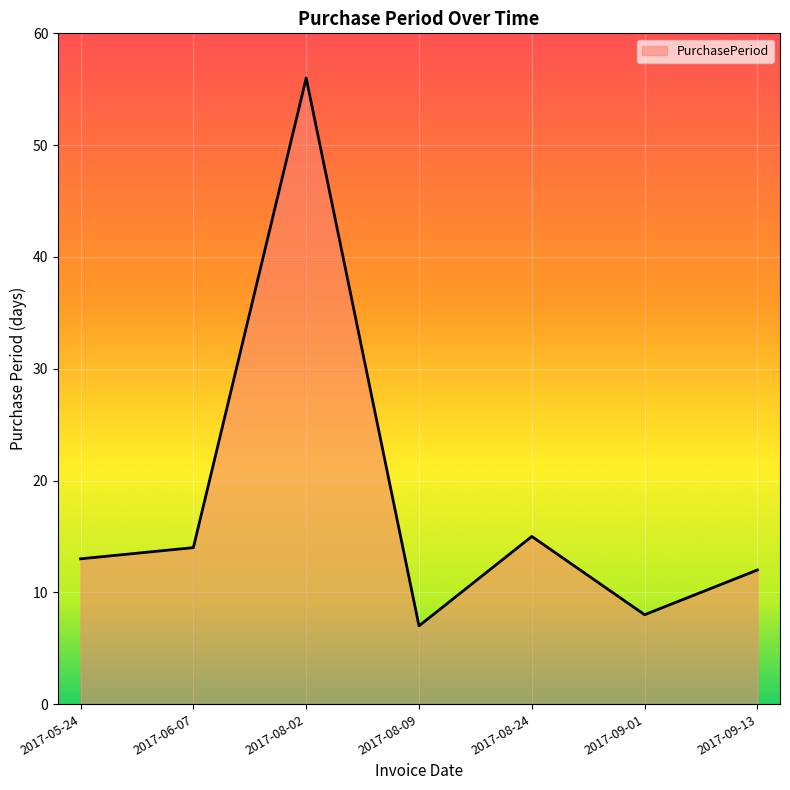

Reading left to right, what are all the values shown in this chart?

13	14	56	7	15	8	12